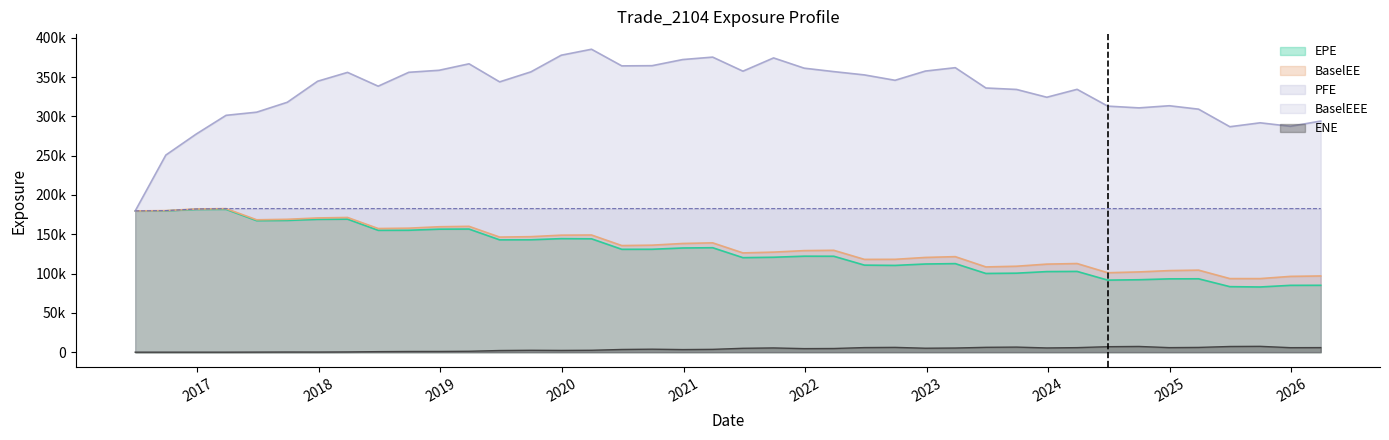

At which label is EPE closest to 132308?

2020-12-29